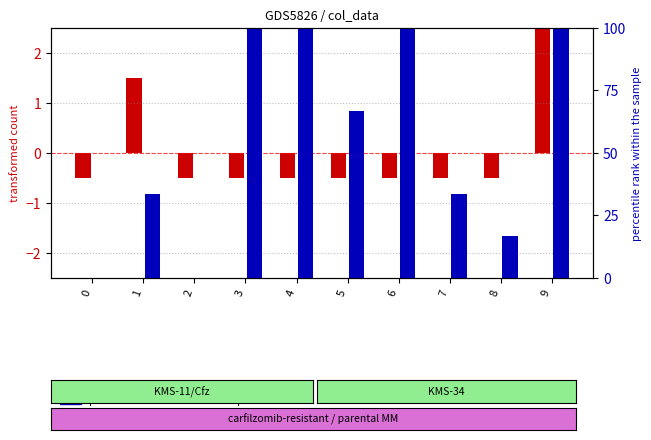

What are all the series names shown in the legend?

transformed count, percentile rank within the sample